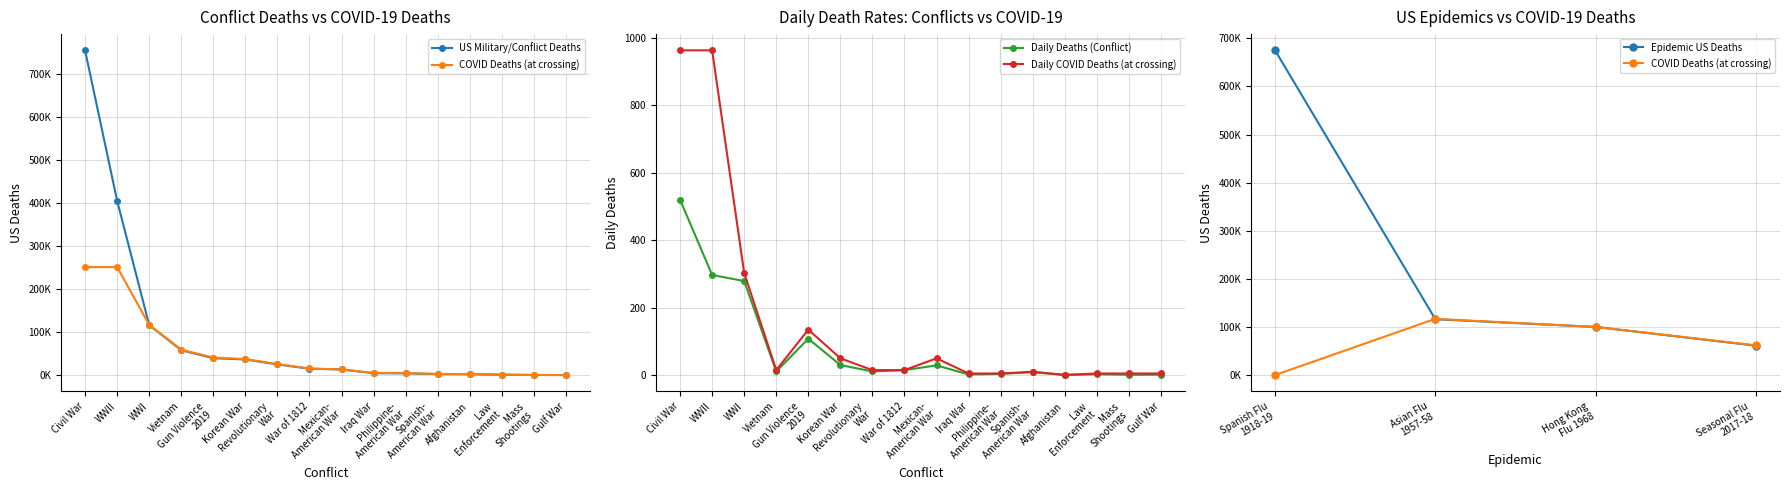

How many values in the US Military/Conflict Deaths series are below 15000?

8